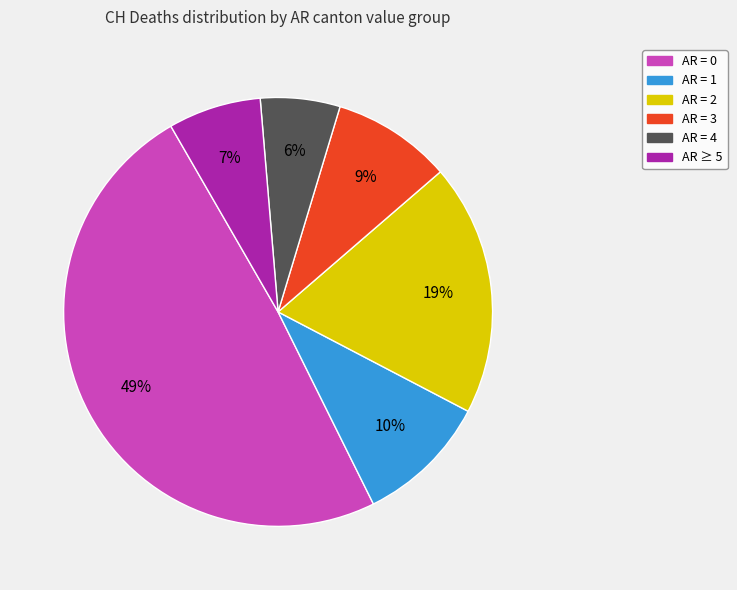

Is there a majority slice in this chart?

No